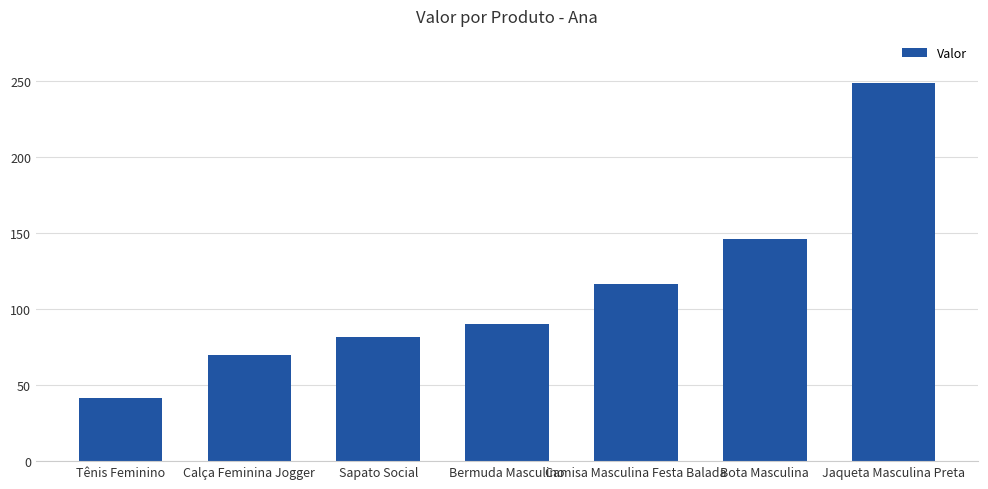

What is the smallest value displayed?

41.9